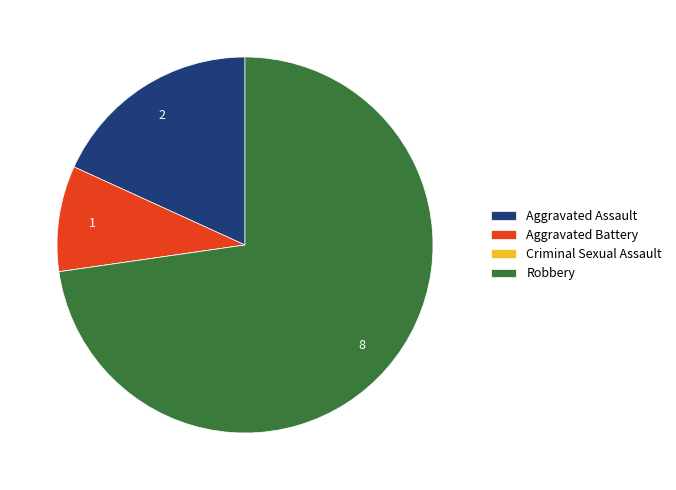

Which has a higher value, Aggravated Battery or Aggravated Assault?

Aggravated Assault